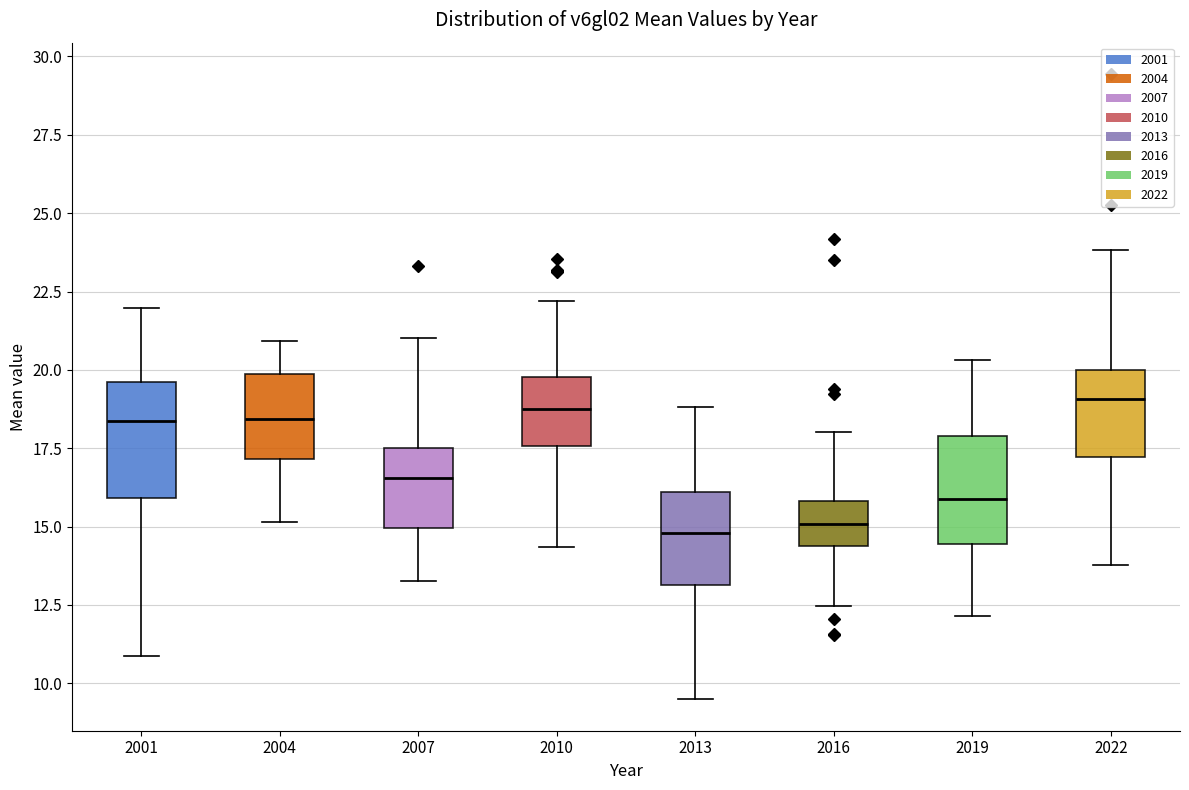

Where does the lower whisker of the box at x = 2016 end on the y-axis? The values are not printed on the chart, so give them approximately, as read against the axis.

12.5